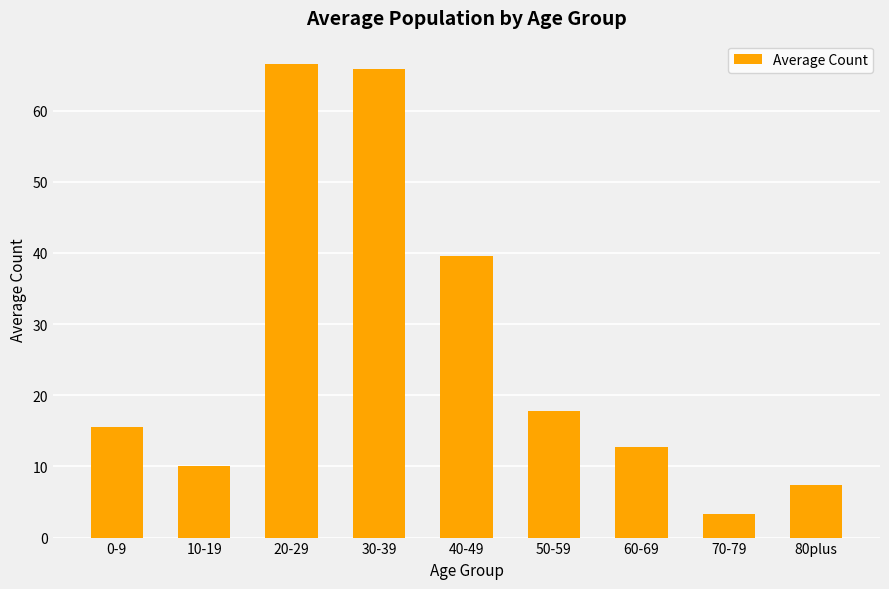

Count the number of categories in the chart.

9